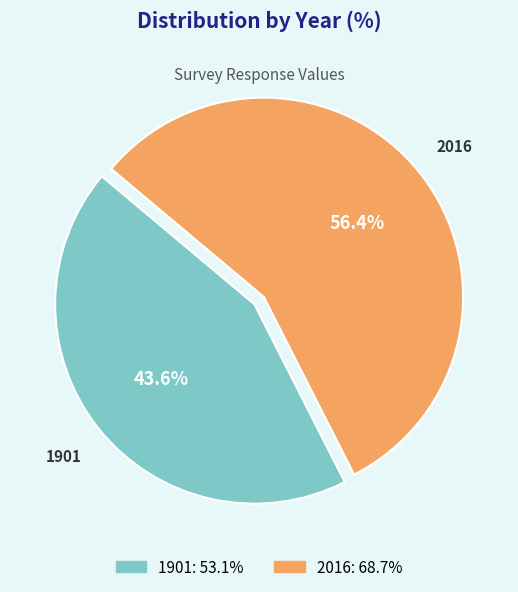

Is the sum of 1901 and 2016 greater than half?

Yes